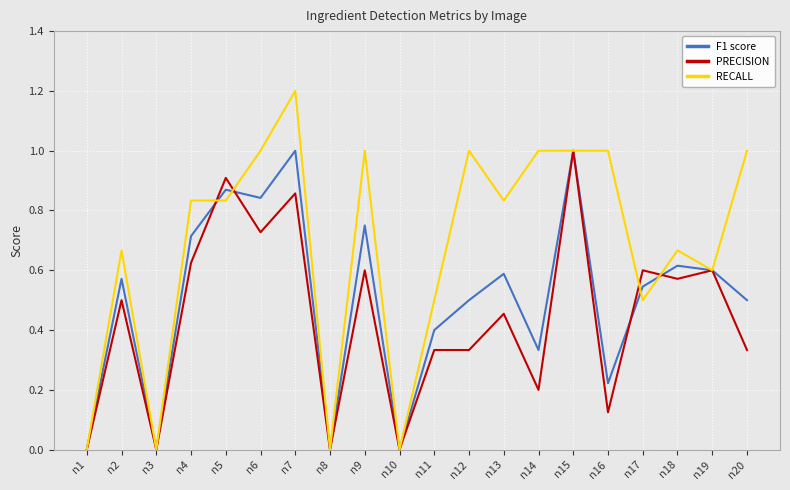

At n13, list the series in order from largest to smallest.

RECALL, F1 score, PRECISION